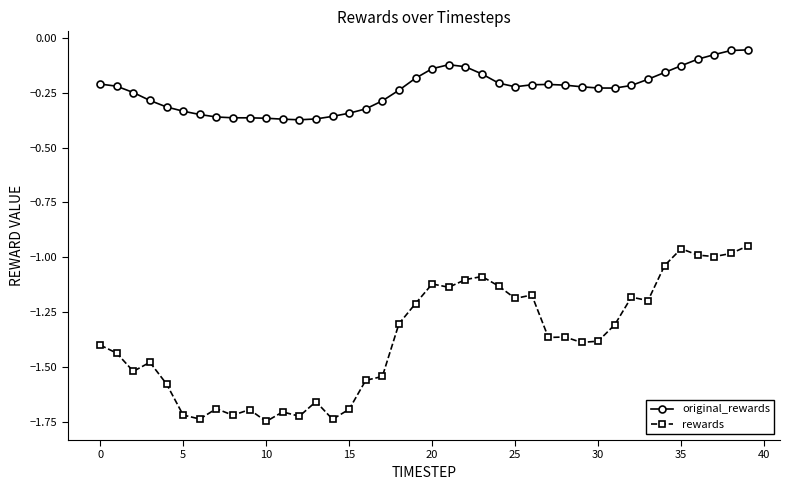

What is the difference between the second highest and second lowest values in the original_rewards series?

0.3